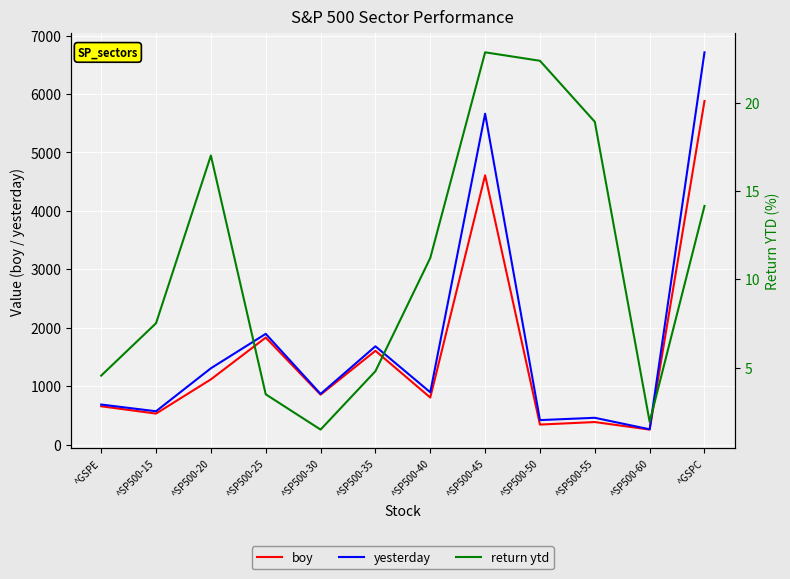

What is the difference between the yesterday values at ^GSPC and ^SP500-55?

6256.8